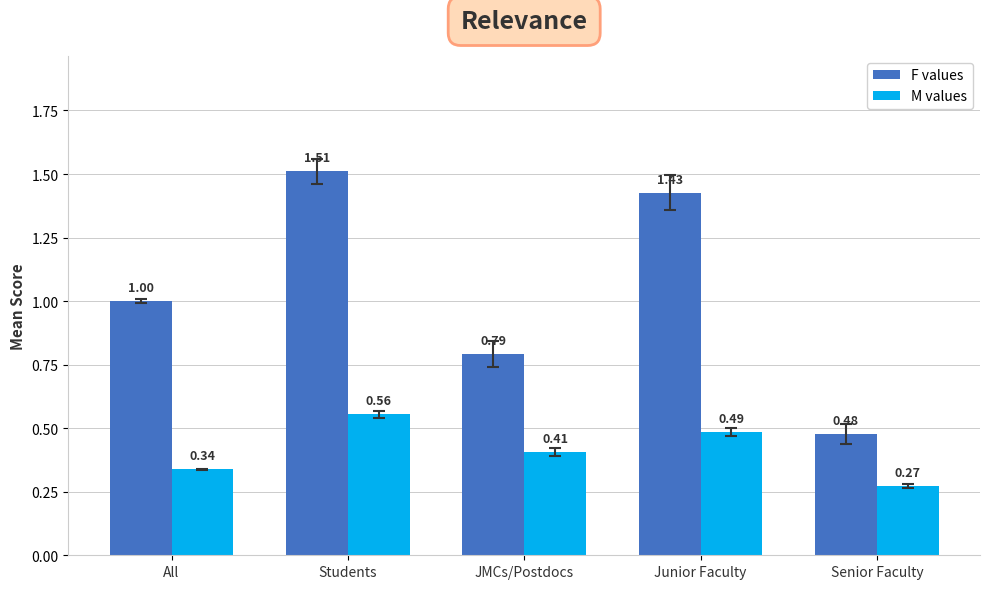

How many categories are shown in the chart?

5